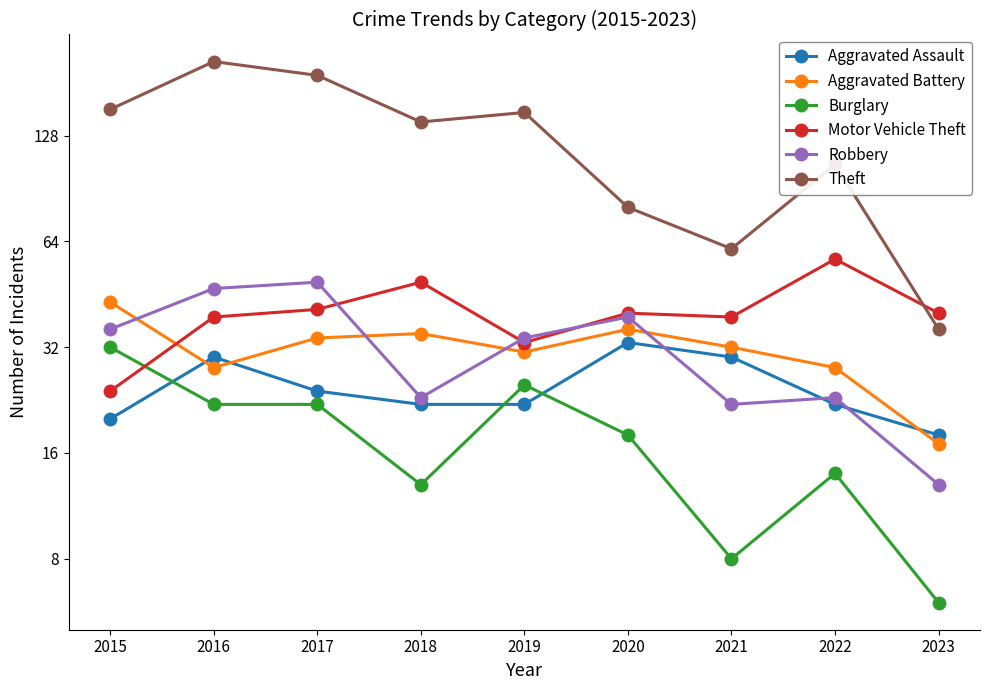

At which category does Motor Vehicle Theft reach its first local valley?

2019